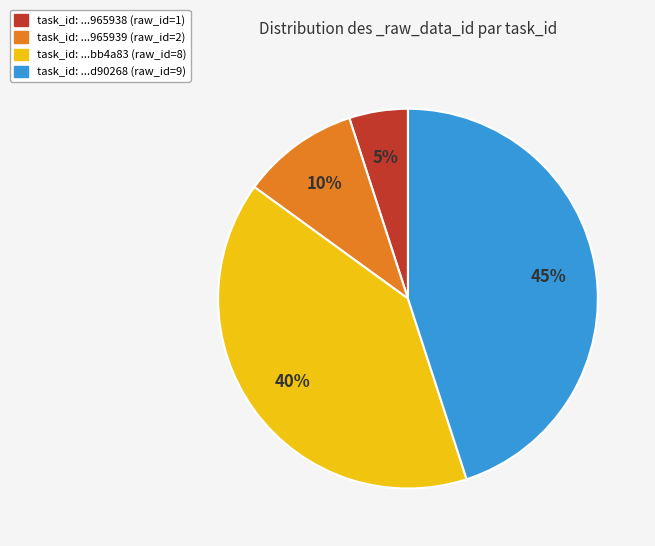

Which slice is the smallest?

task_id: ...965938 (raw_id=1)